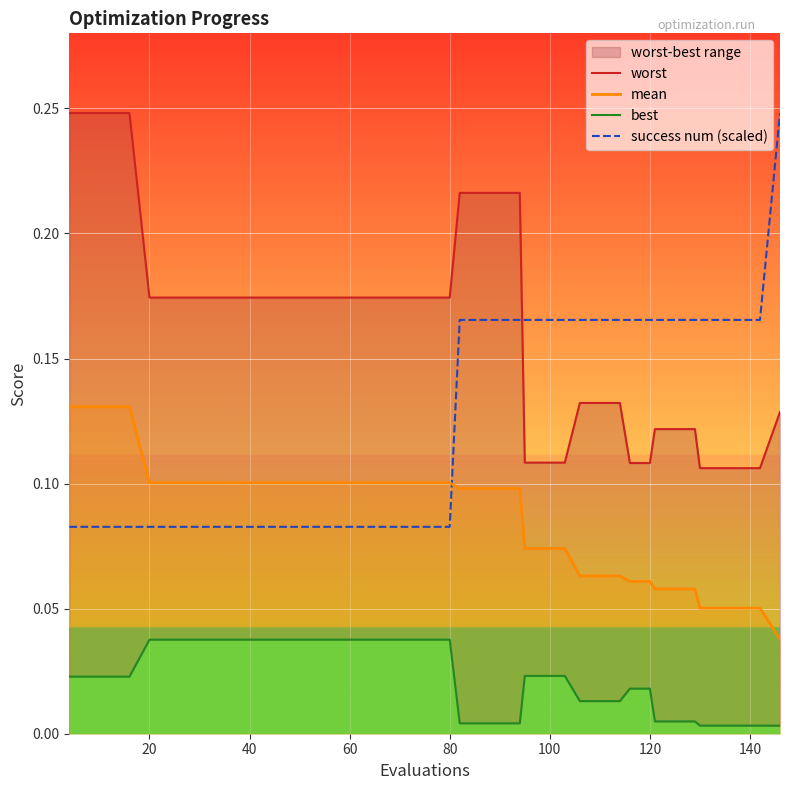

Which series ends up on top after the final intersection of mean and success num (scaled)?

success num (scaled)